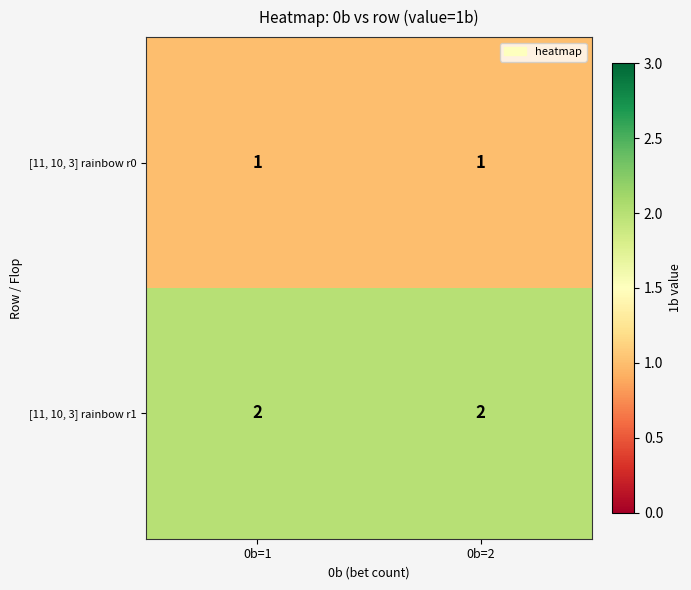

Reading left to right, what are all the values shown in this chart?

[11, 10, 3] rainbow r0: 0b=1=1	0b=2=1
[11, 10, 3] rainbow r1: 0b=1=2	0b=2=2